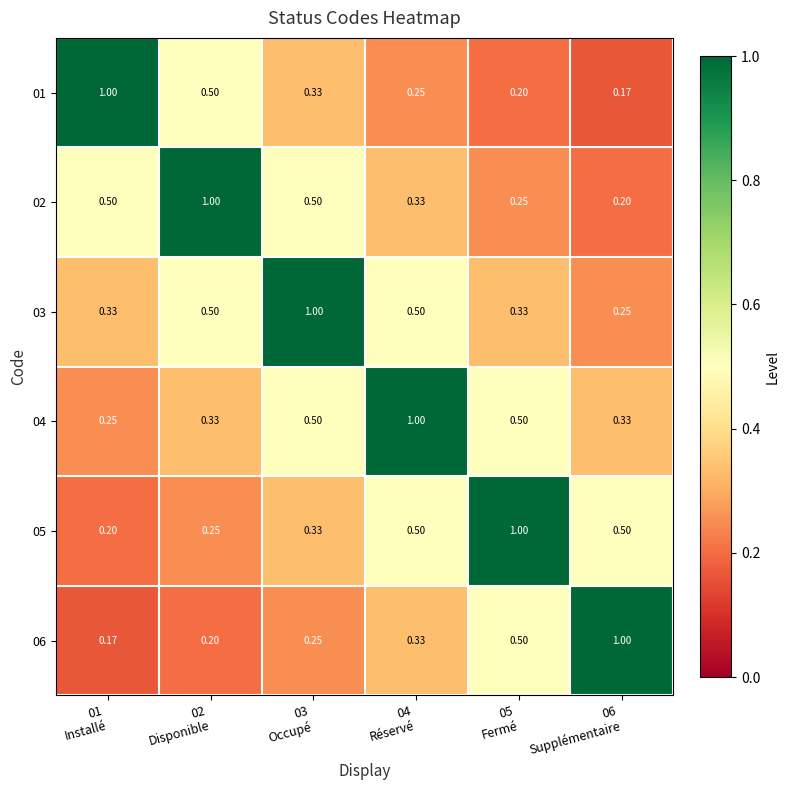

Between 02
Disponible and 05
Fermé, which is larger?

02
Disponible